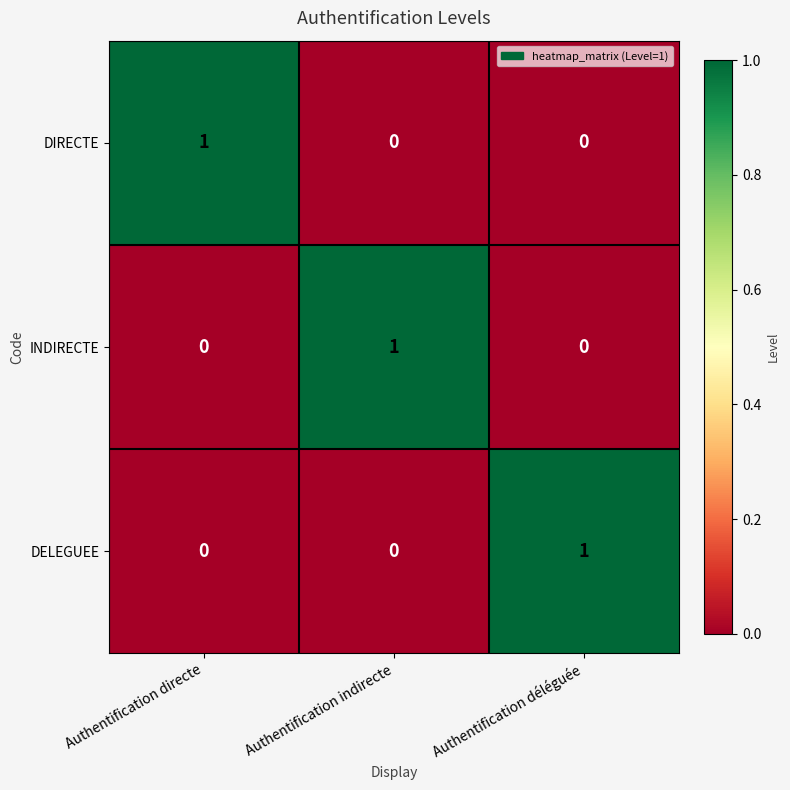

At which label does INDIRECTE reach its peak?

Authentification indirecte